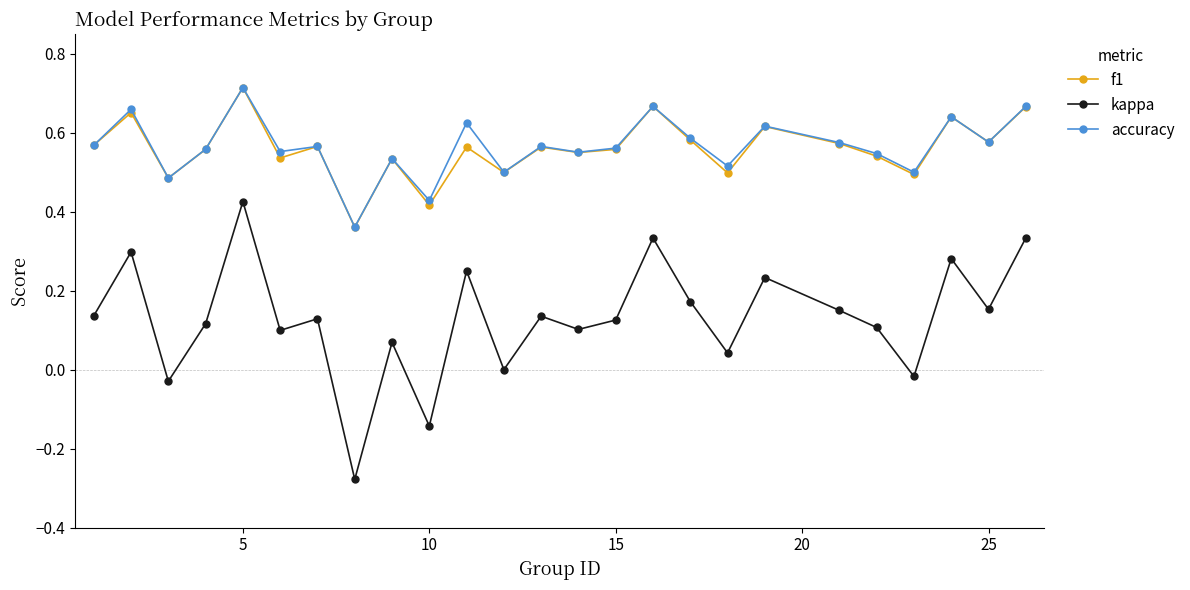

Is this an area chart (filled region under the line)?

No